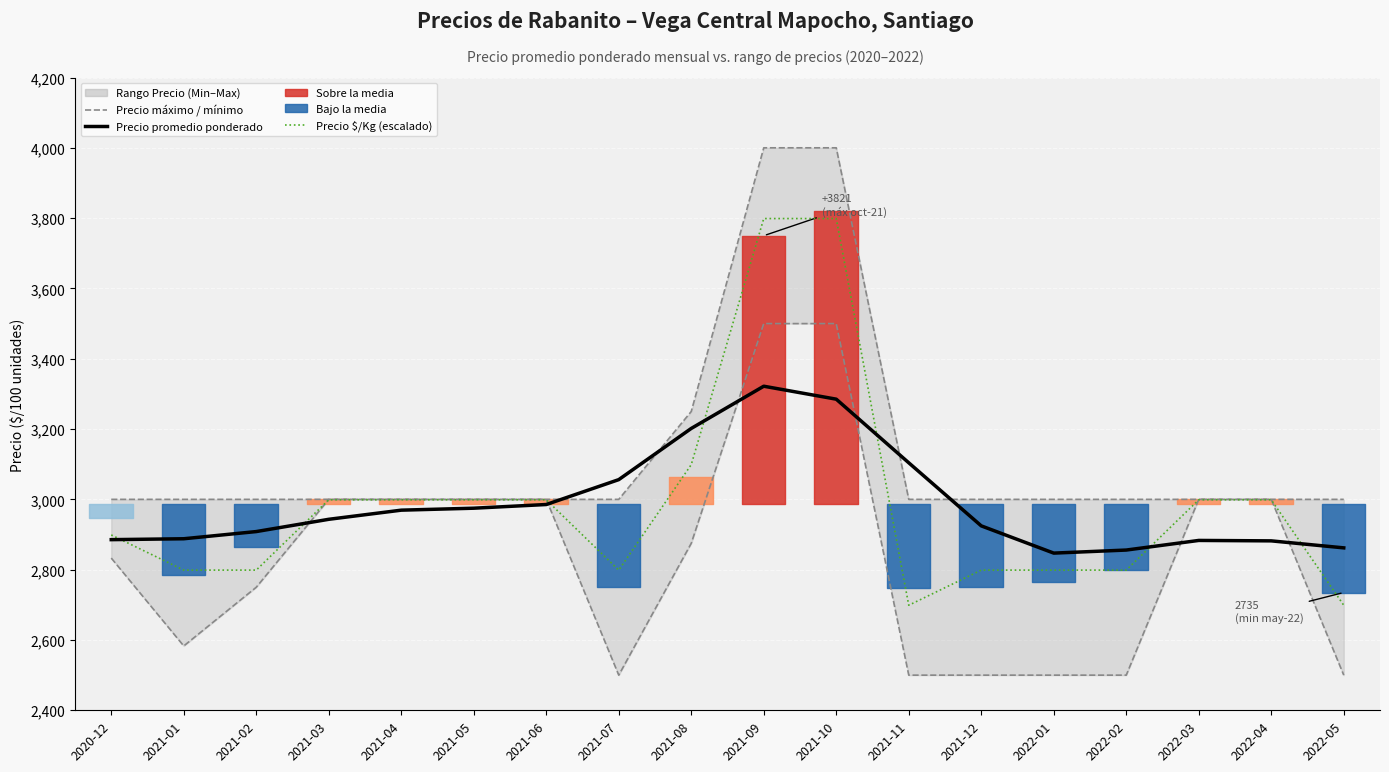

What is the sum of the Precio promedio ponderado values at 2021-01 and 2021-05?

5862.8